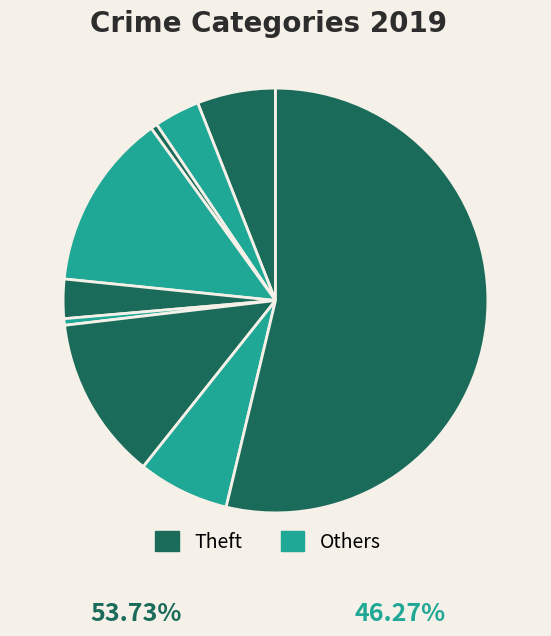

How many slices are in this pie chart?

9